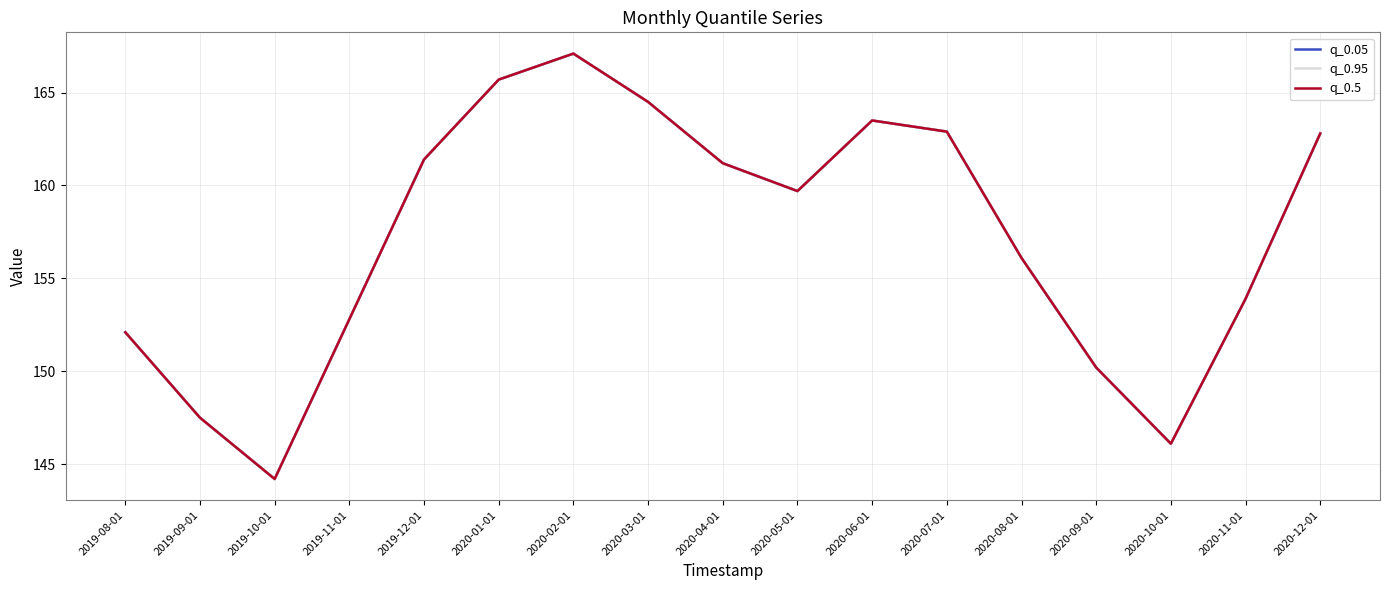

What is the difference between the second highest and second lowest values in the q_0.95 series?

19.6